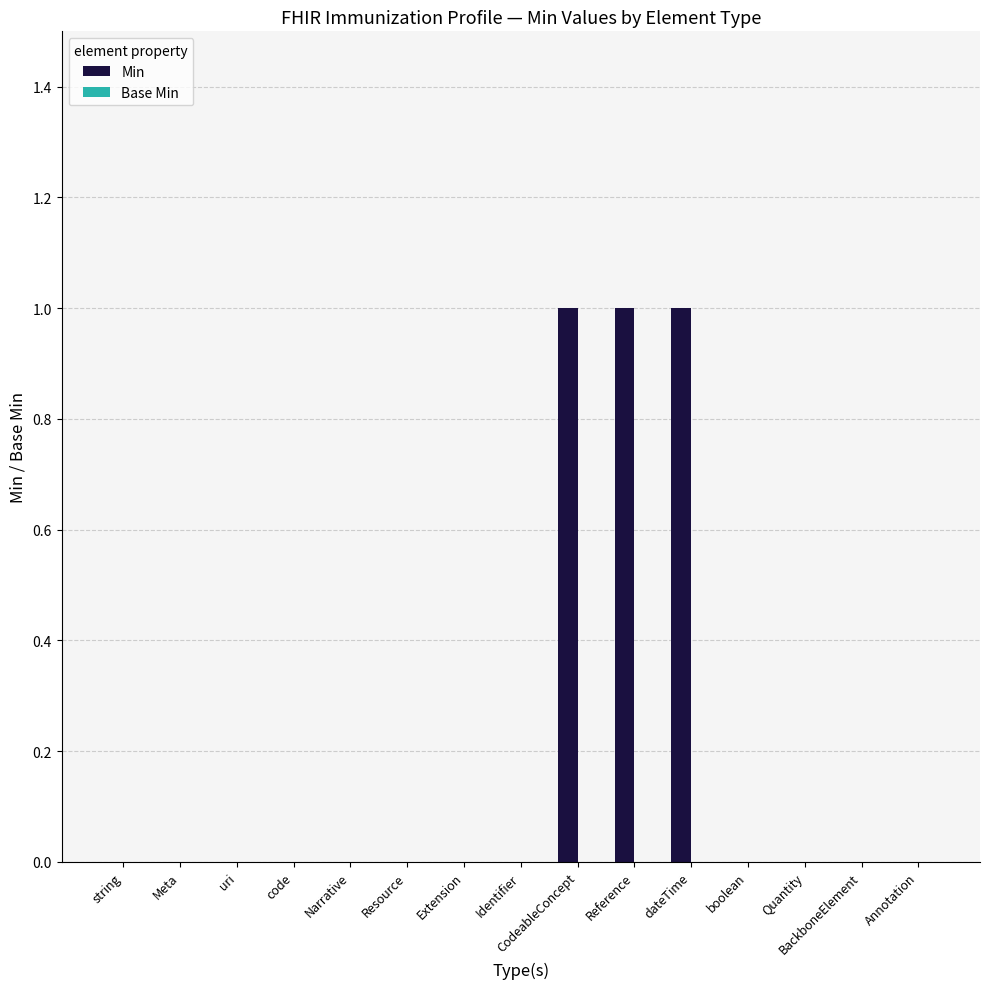

What is the change in value from Extension to dateTime?

+1